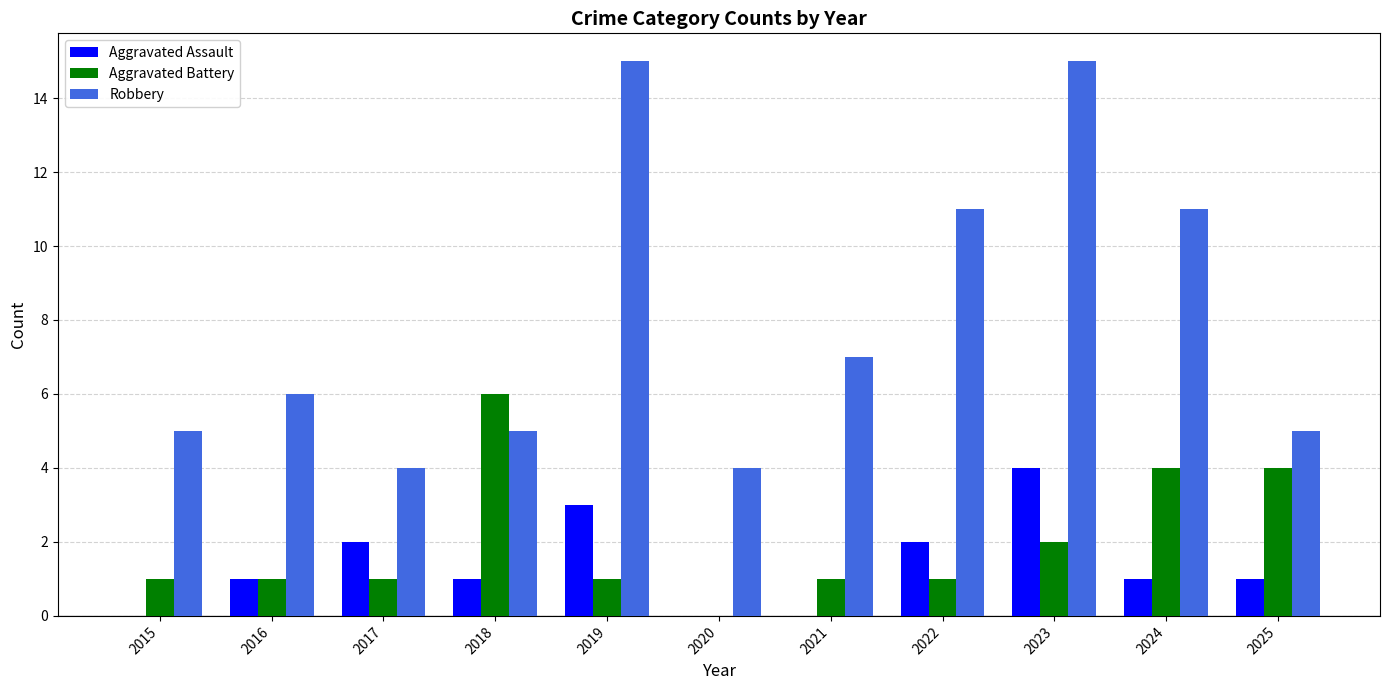

Reading right to left, extract all data points from this chart.

Aggravated Assault: 1	1	4	2	0	0	3	1	2	1	0
Aggravated Battery: 4	4	2	1	1	0	1	6	1	1	1
Robbery: 5	11	15	11	7	4	15	5	4	6	5